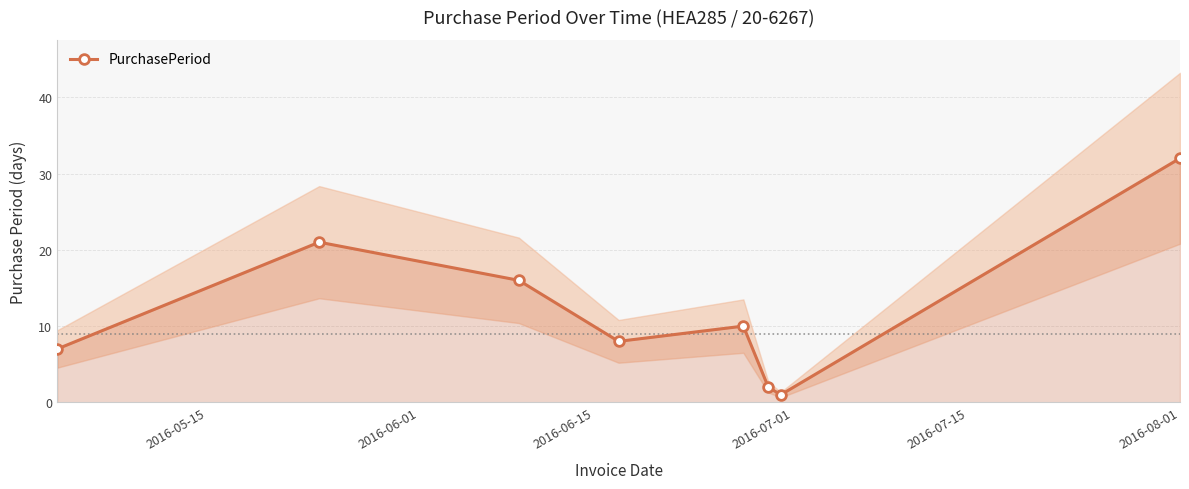

What is the greatest value displayed?

32